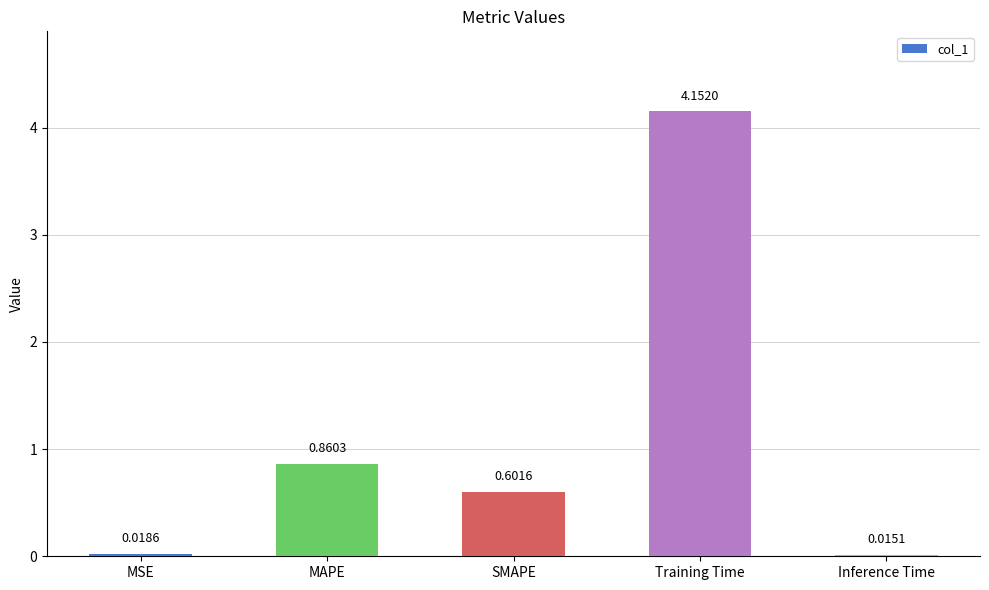

At which category does the chart reach its peak across all series?

Training Time